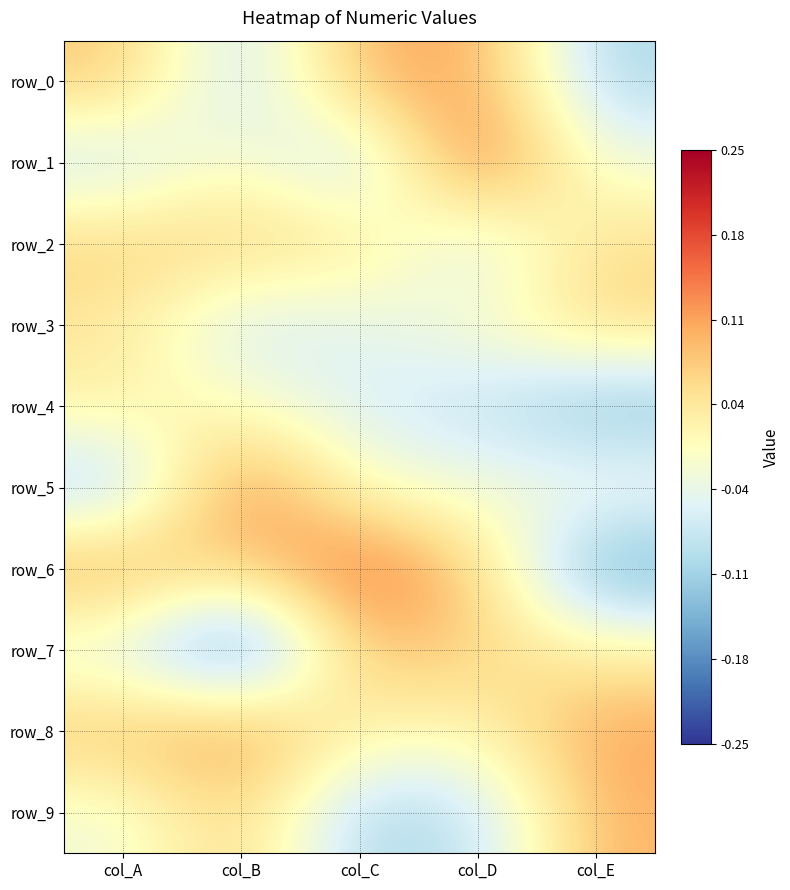

Is the value of row_9 at col_C greater than the value of row_8 at col_E?

No